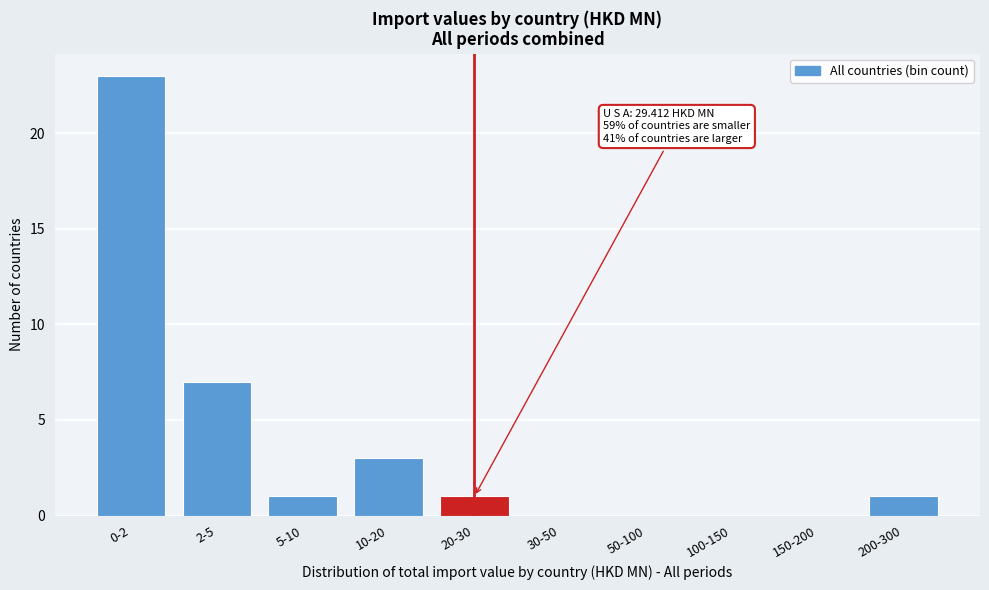

Reading left to right, transcribe all the data shown in this chart.

0-2=23	2-5=7	5-10=1	10-20=3	20-30=1	30-50=0	50-100=0	100-150=0	150-200=0	200-300=1